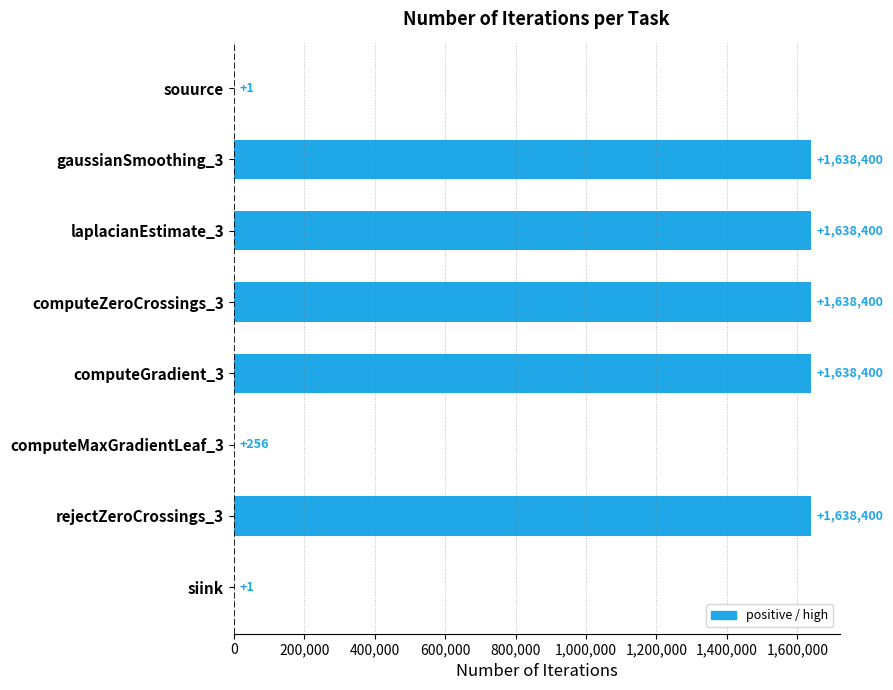

What is the sum of all values?

8192258